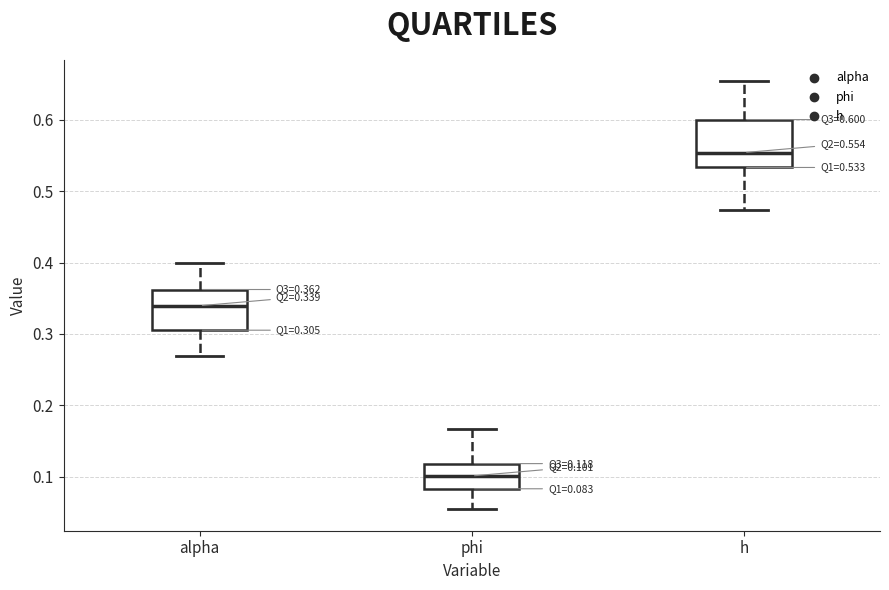

Which box has the lowest median line?

phi